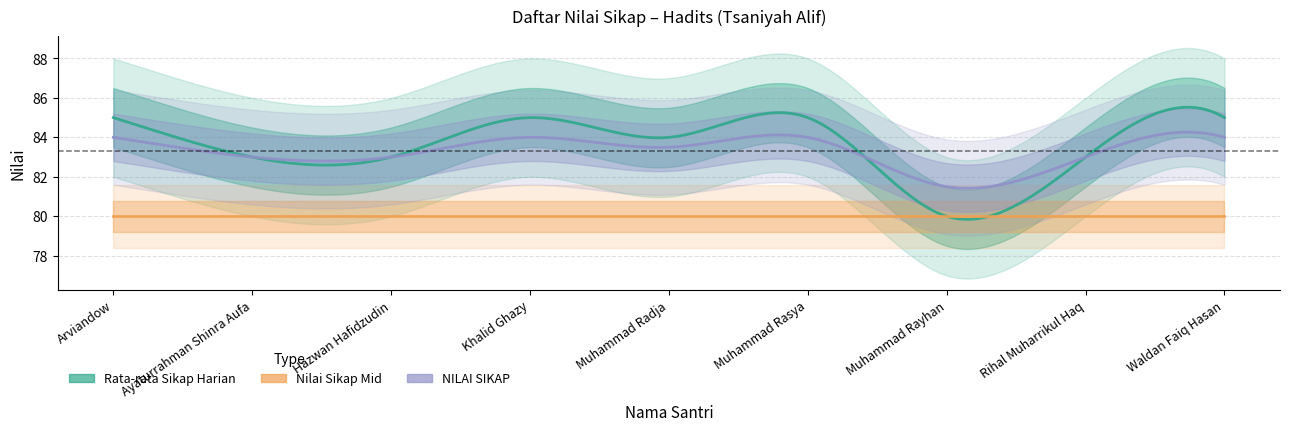

Reading left to right, list all the values displayed in this chart.

Rata-rata Sikap Harian: 85.0	83.0	83.0	85.0	84.0	85.0	80.0	83.0	85.0
Nilai Sikap Mid: 80.0	80.0	80.0	80.0	80.0	80.0	80.0	80.0	80.0
NILAI SIKAP: 84.0	83.0	83.0	84.0	83.5	84.0	81.5	83.0	84.0